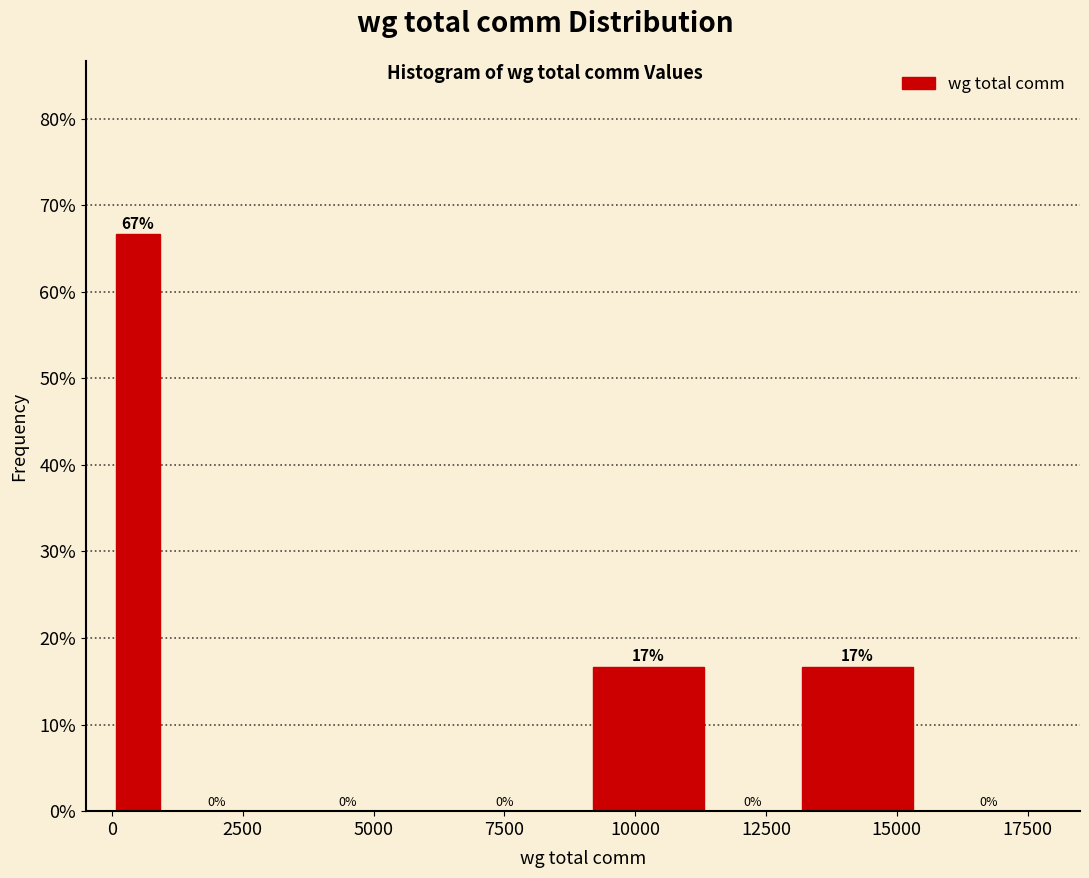

Read against the x-axis, roughly where is the centre of the tallest bar?

500